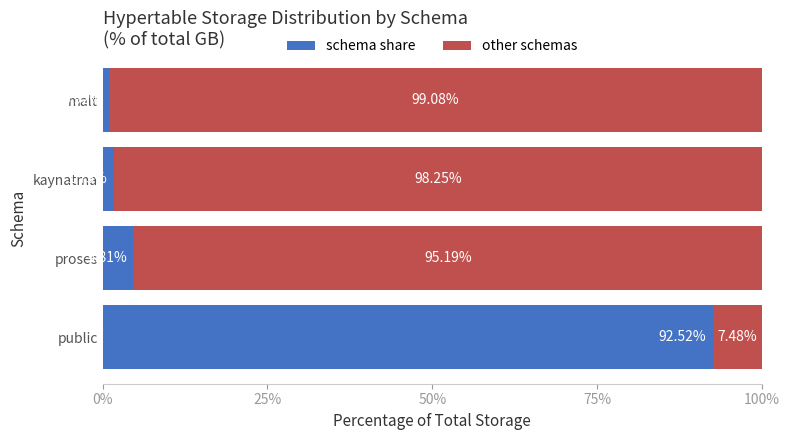

What is the total value across all series at malt?

100.0